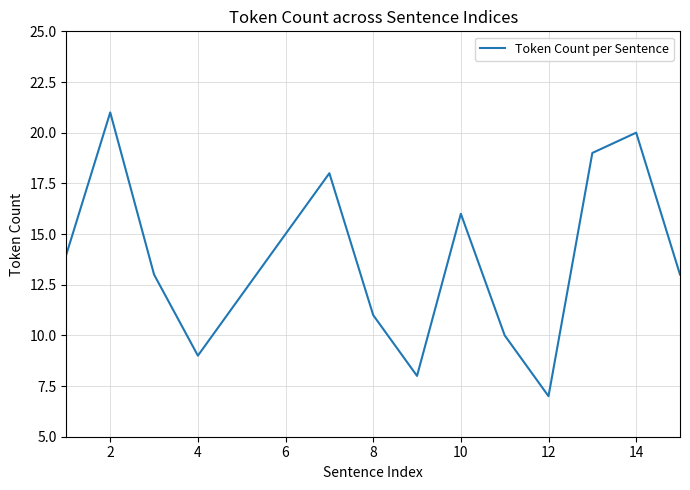

What is the difference between the maximum and minimum values?

14